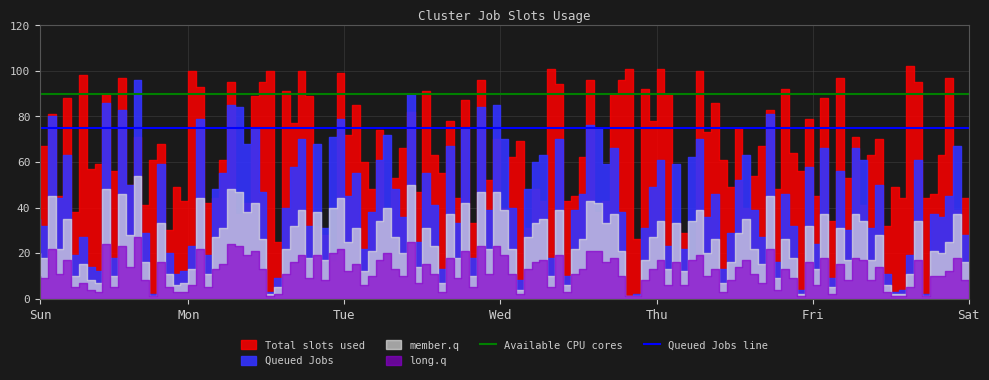

Is the value of Available CPU cores at Sun greater than the value of Queued Jobs line at Mon?

Yes